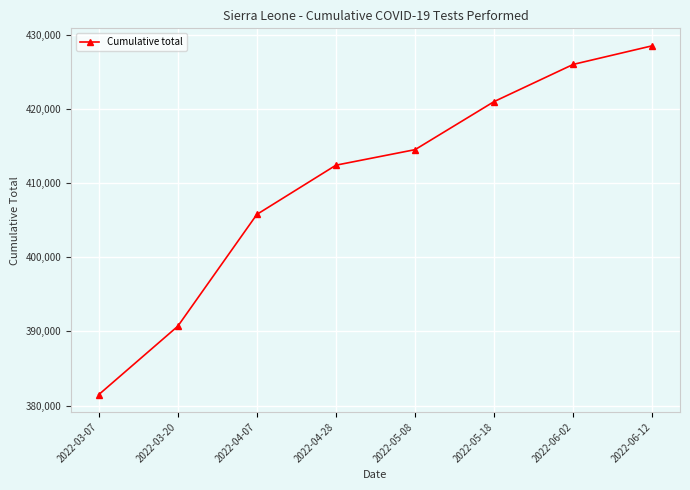

Which has a higher value, 2022-04-28 or 2022-06-12?

2022-06-12